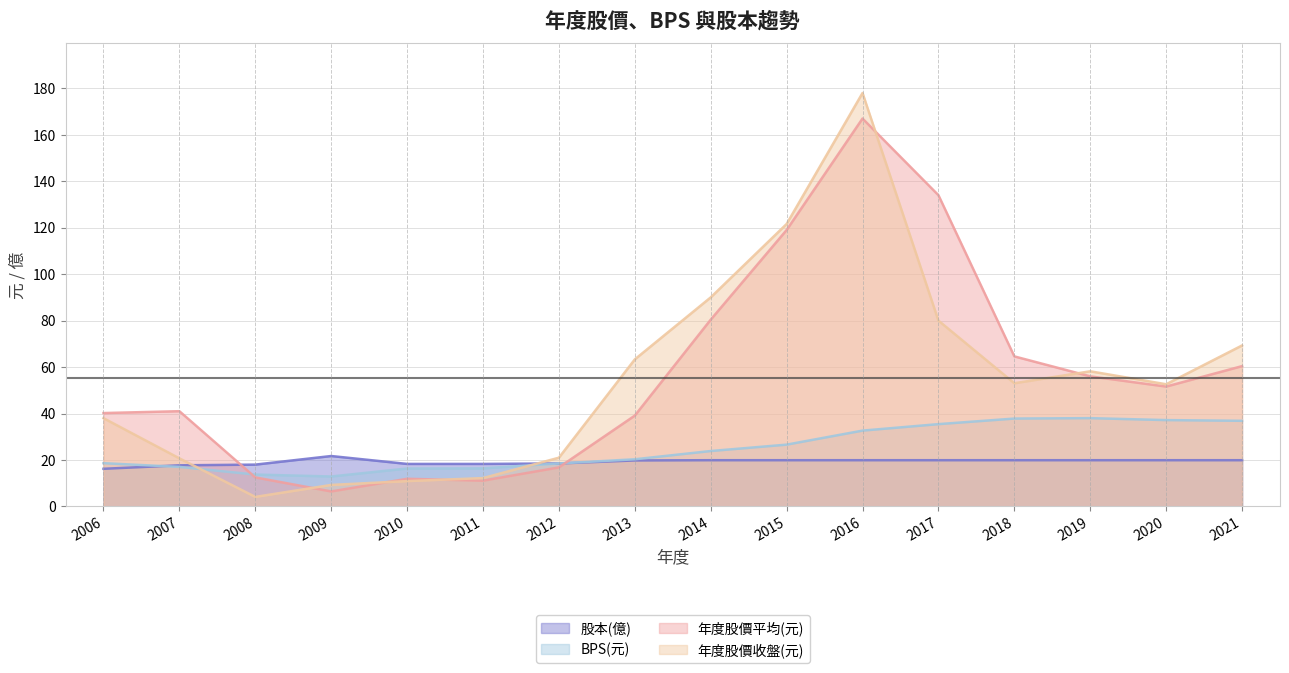

At how many categories does at least one series exceed 173?

1